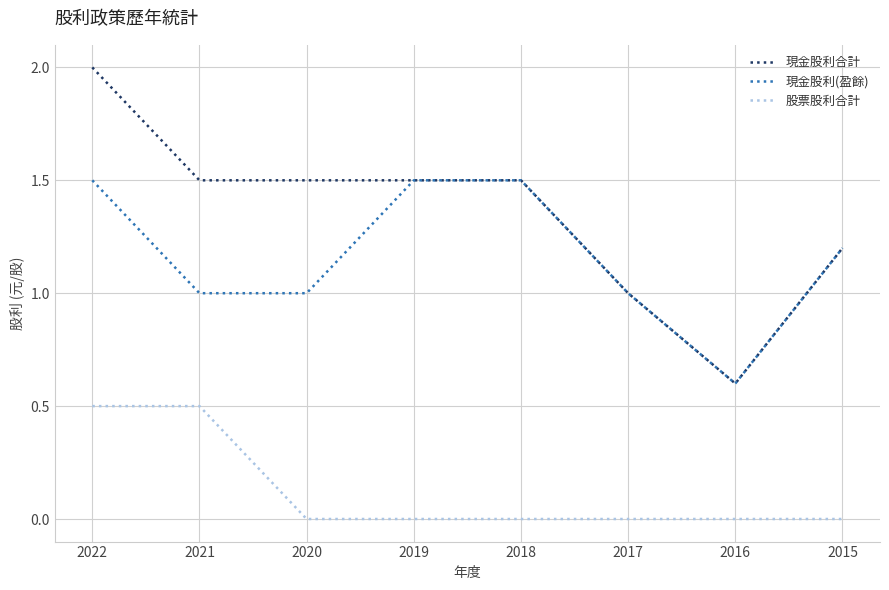

Is it true that 現金股利(盈餘) equals 0.4 at 2018?

False